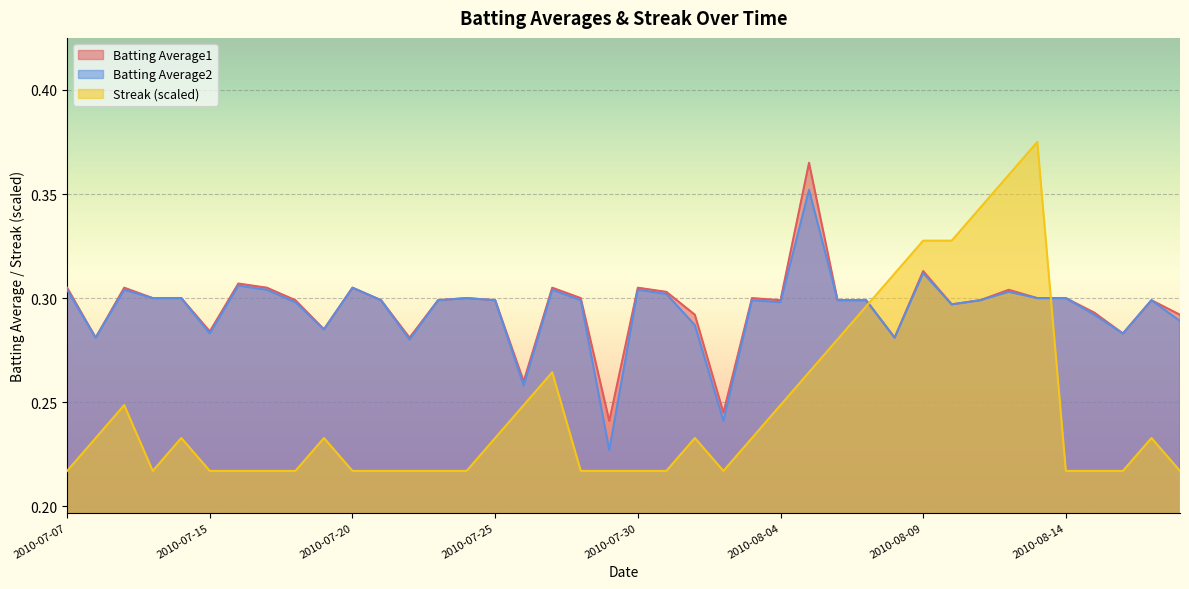

At 2010-07-11, list the series in order from smallest to largest.

Streak, Batting Average1, Batting Average2